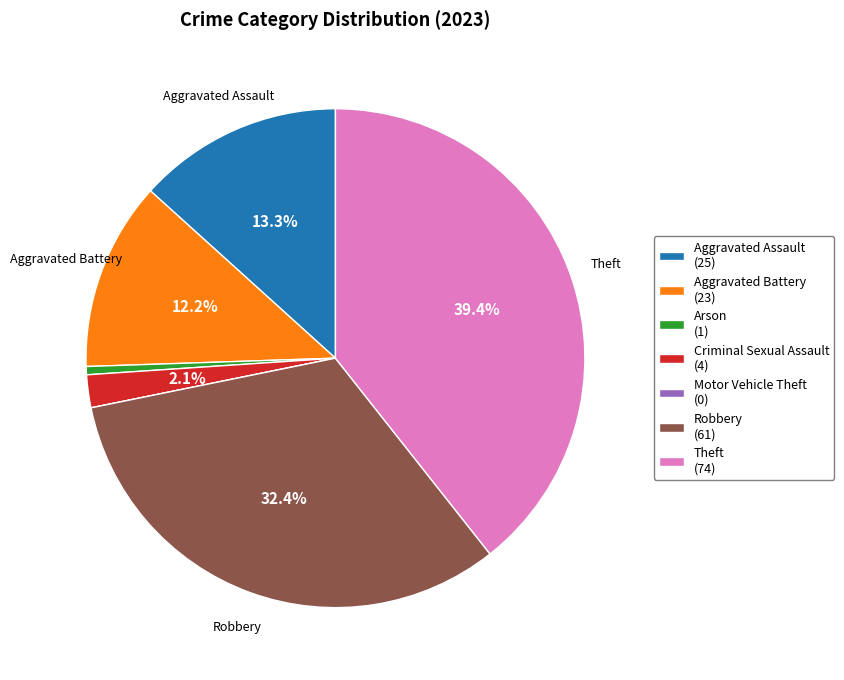

Is there a majority slice in this chart?

No